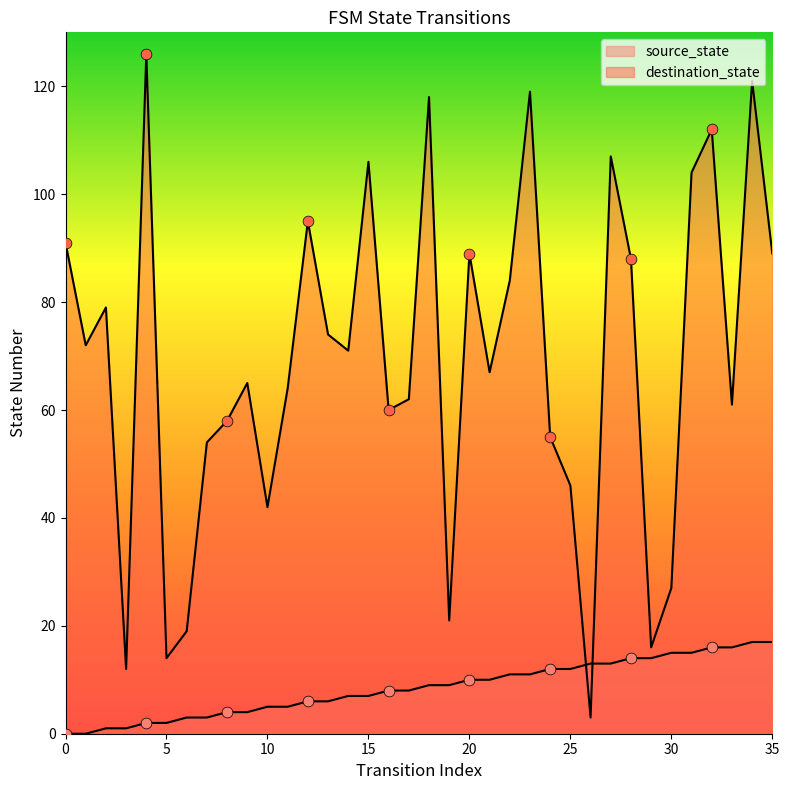

At which category is the sum across all series the highest?

34